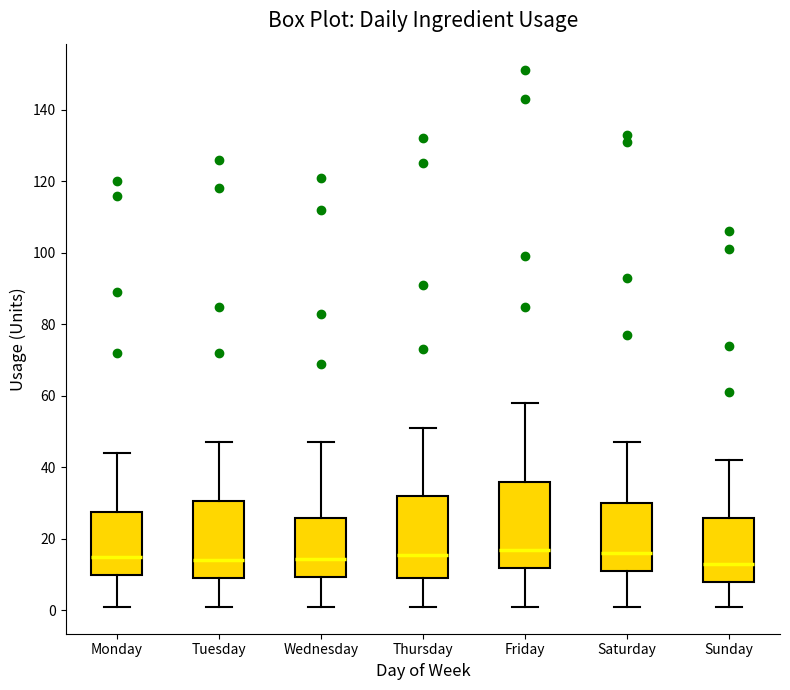

Reading left to right, transcribe this box plot: for each box, give where its median line is, the range the box spans, and where its two whiskers end, as read against the y-axis. The values are not printed on the chart, so give them approximately, as read against the axis.

Monday: median 16, box 10 to 28, whiskers 2 to 44
Tuesday: median 14, box 10 to 30, whiskers 2 to 48
Wednesday: median 14, box 10 to 26, whiskers 2 to 48
Thursday: median 16, box 10 to 32, whiskers 2 to 52
Friday: median 18, box 12 to 36, whiskers 2 to 58
Saturday: median 16, box 12 to 30, whiskers 2 to 48
Sunday: median 14, box 8 to 26, whiskers 2 to 42